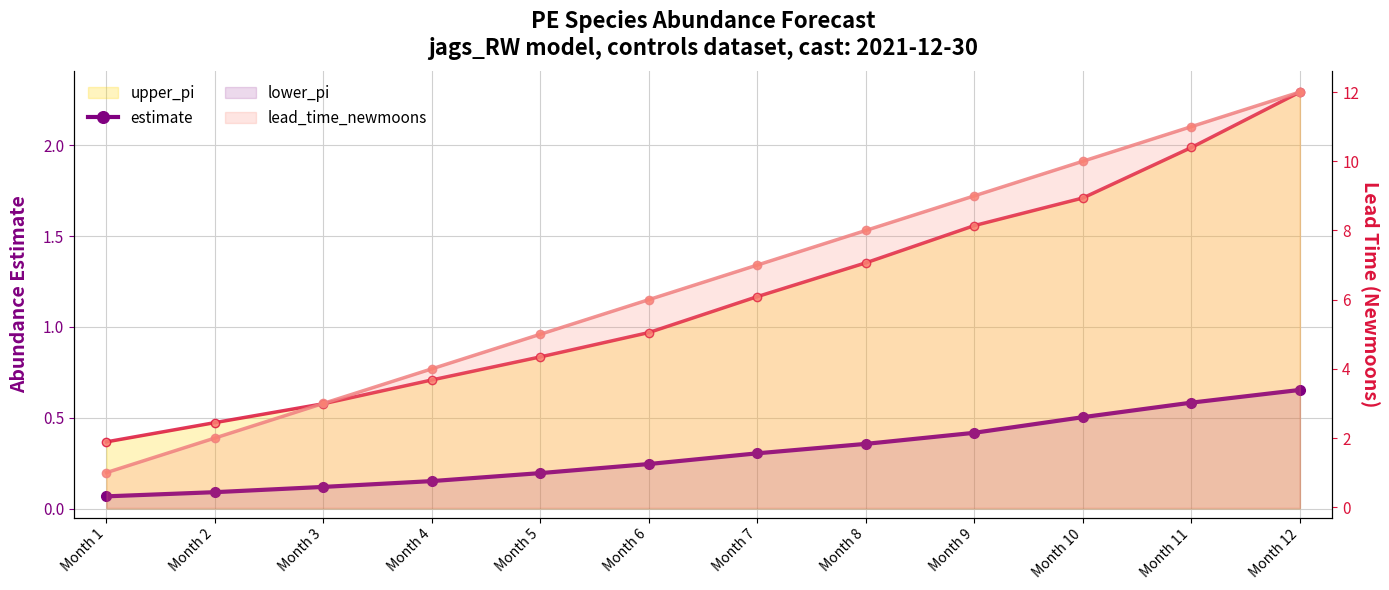

What is the total value across all series at Month 12?

14.9